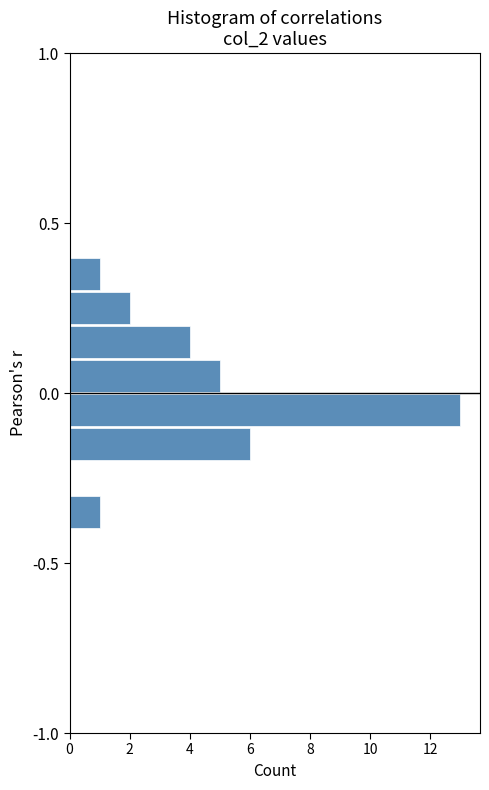

Read against the y-axis, roughly where is the centre of the longest bar?

-0.05